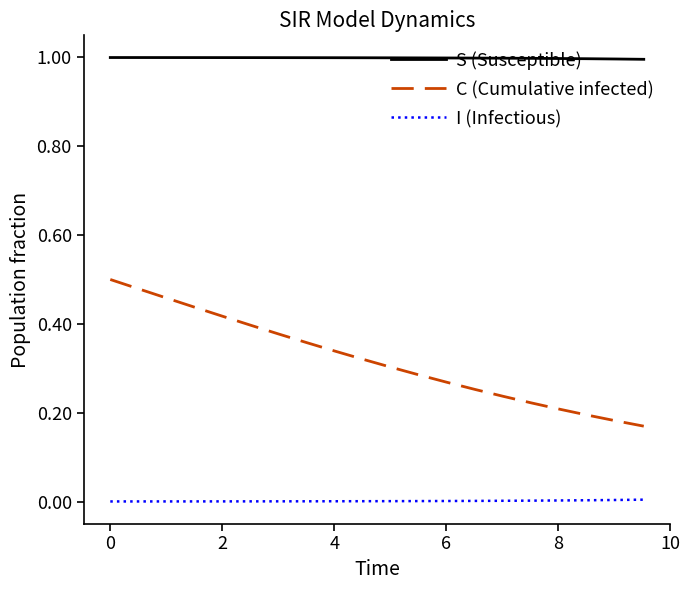

What is the highest value of the S (Susceptible) series?

1.0